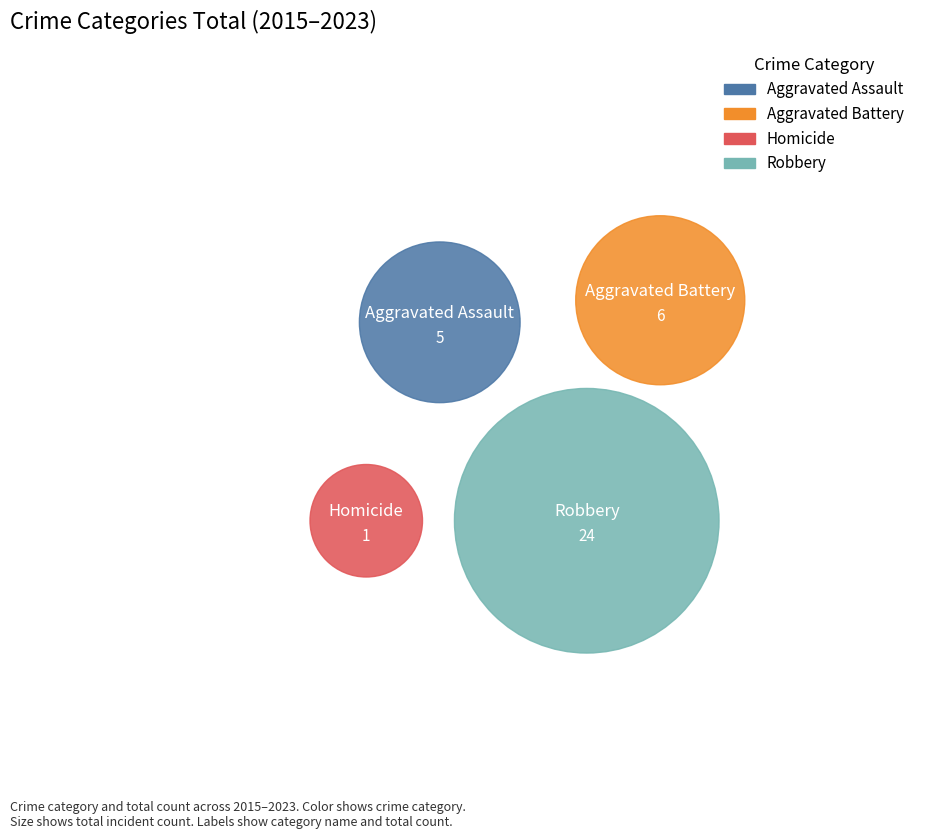

Is the sum of Robbery and Aggravated Assault greater than half?

Yes